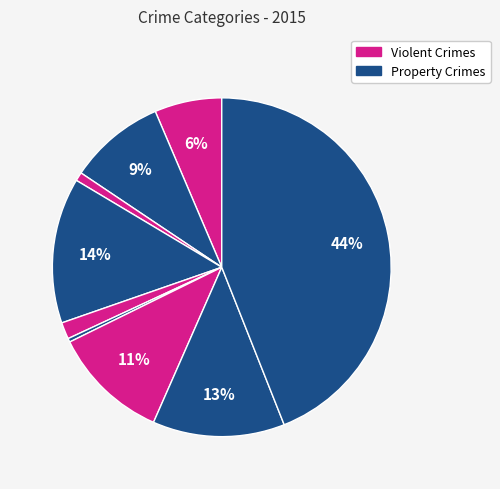

How many segments does this pie chart have?

9